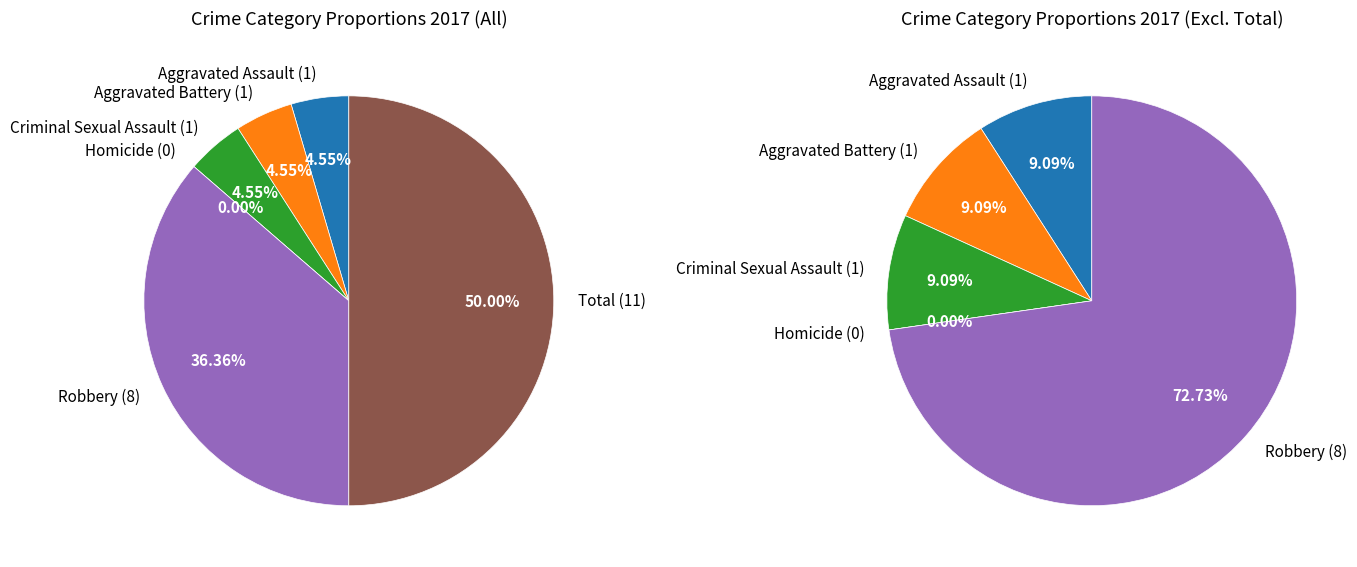

Is there a majority slice in this chart?

No